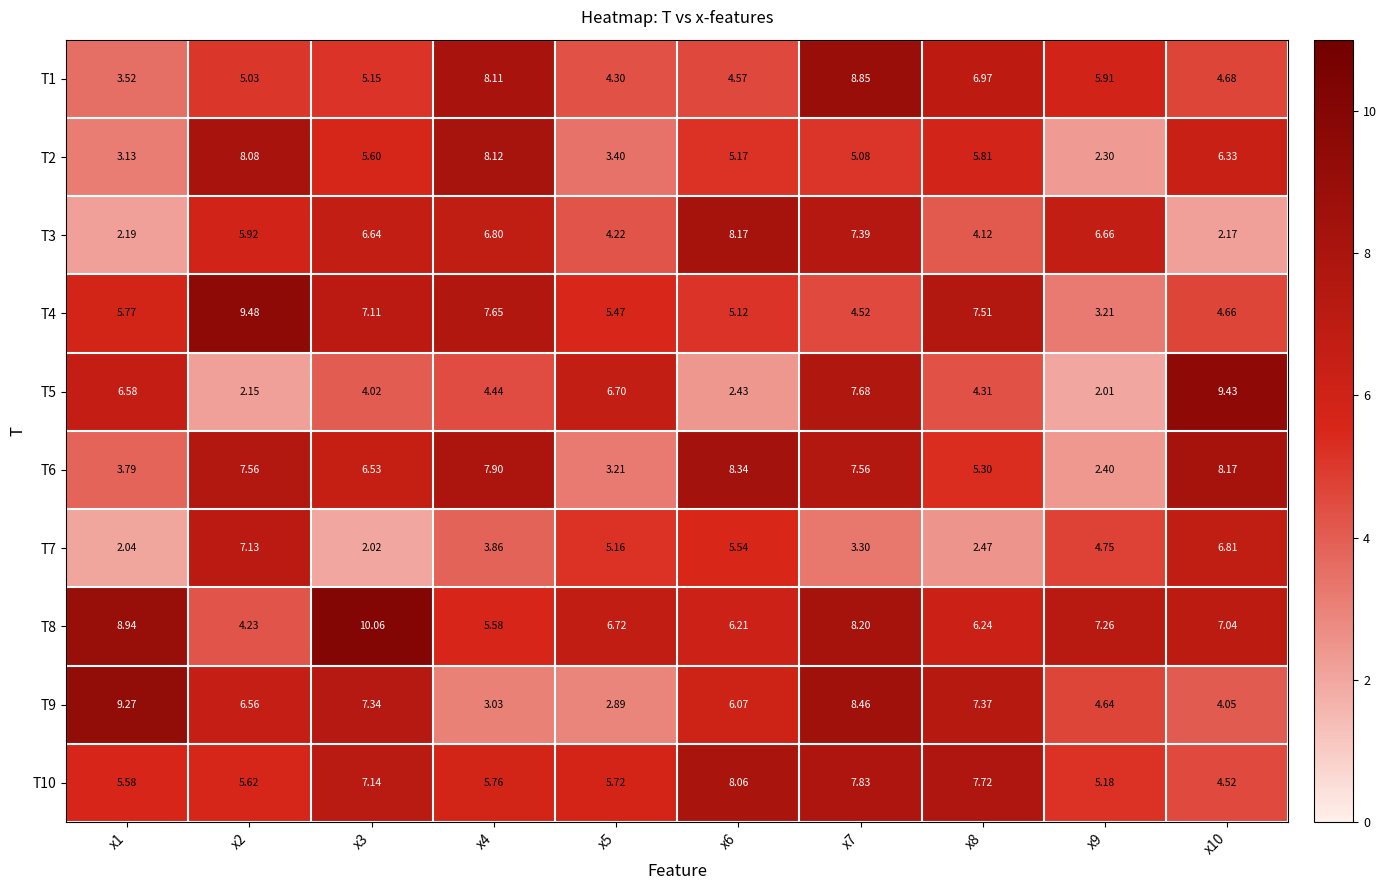

What is the spread (max minus min) of values at x6?

5.9